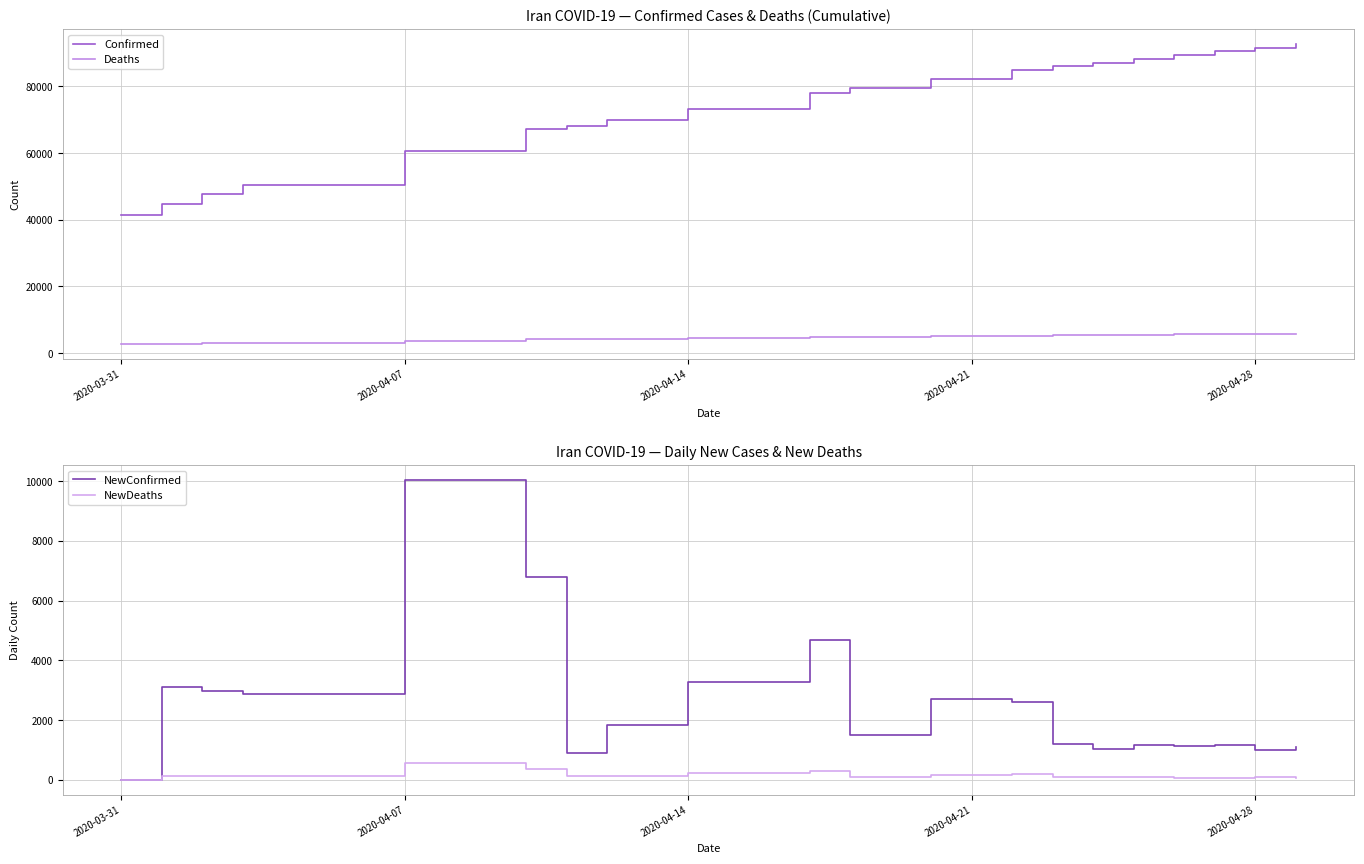

True or false: Confirmed and Deaths cross at least once.

False